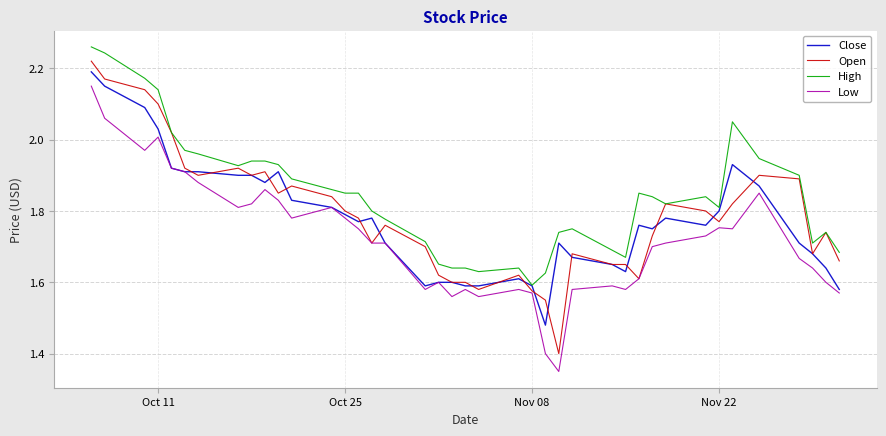

True or false: Low and High cross at least once.

False